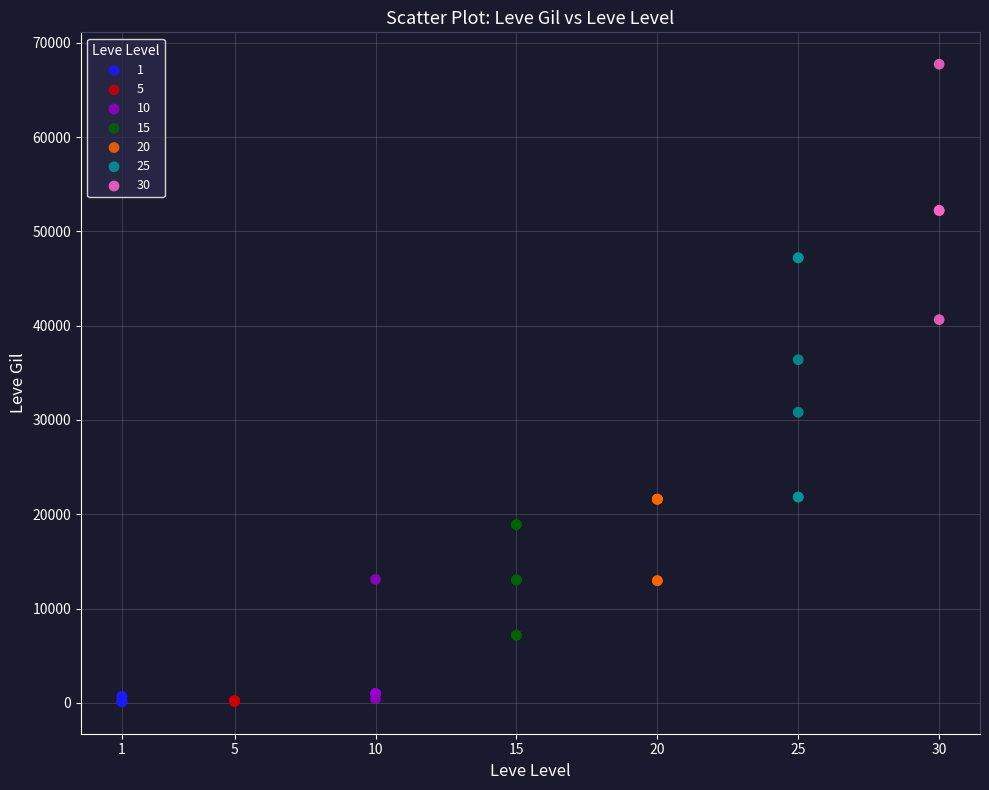

Which series contains the highest Y value?

30